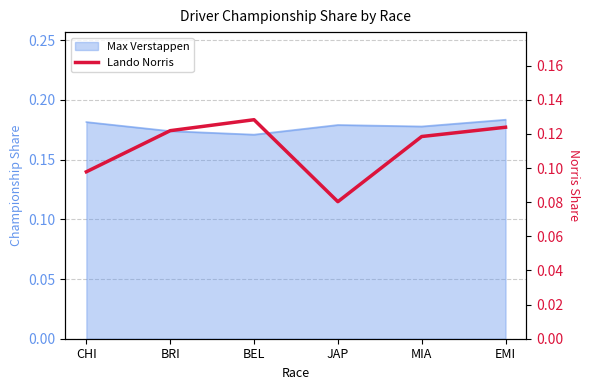

The chart shows a value of 0.1 at JAP. True or false?

True